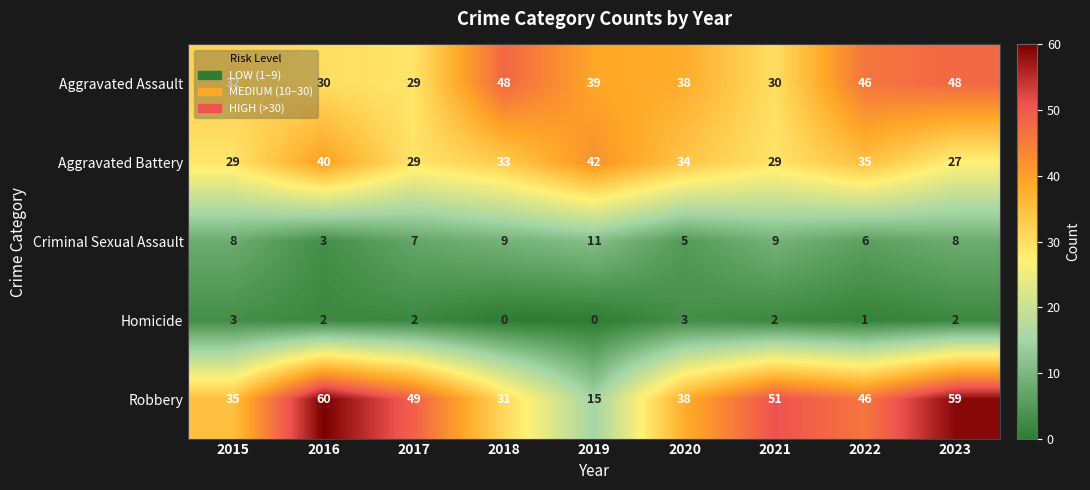

At how many categories does at least one series exceed 7?

9